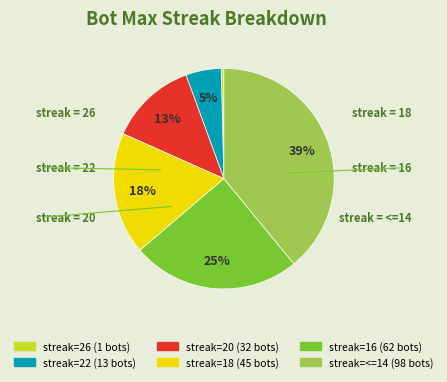

Does any single category account for the majority?

No